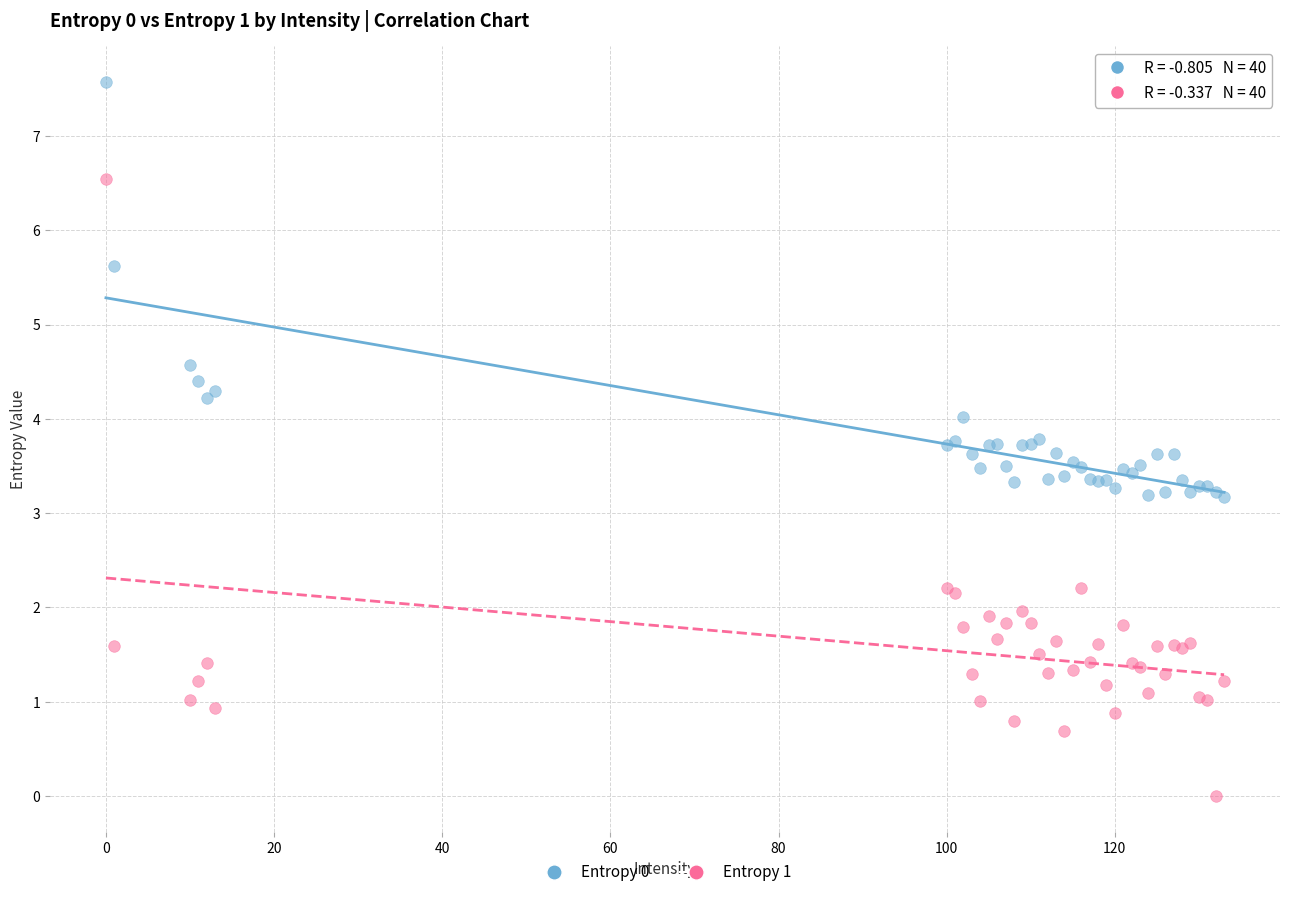

Which series reaches the minimum Y coordinate?

Entropy 1